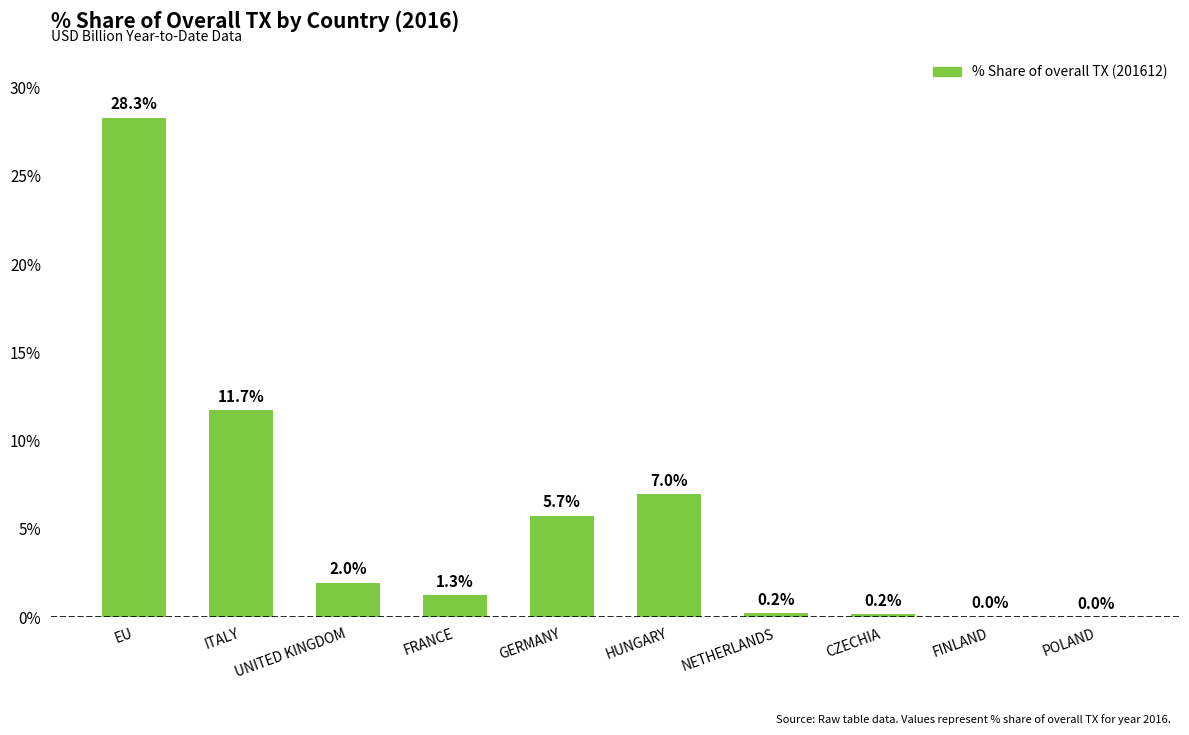

At which label does the data first exceed 1?

EU